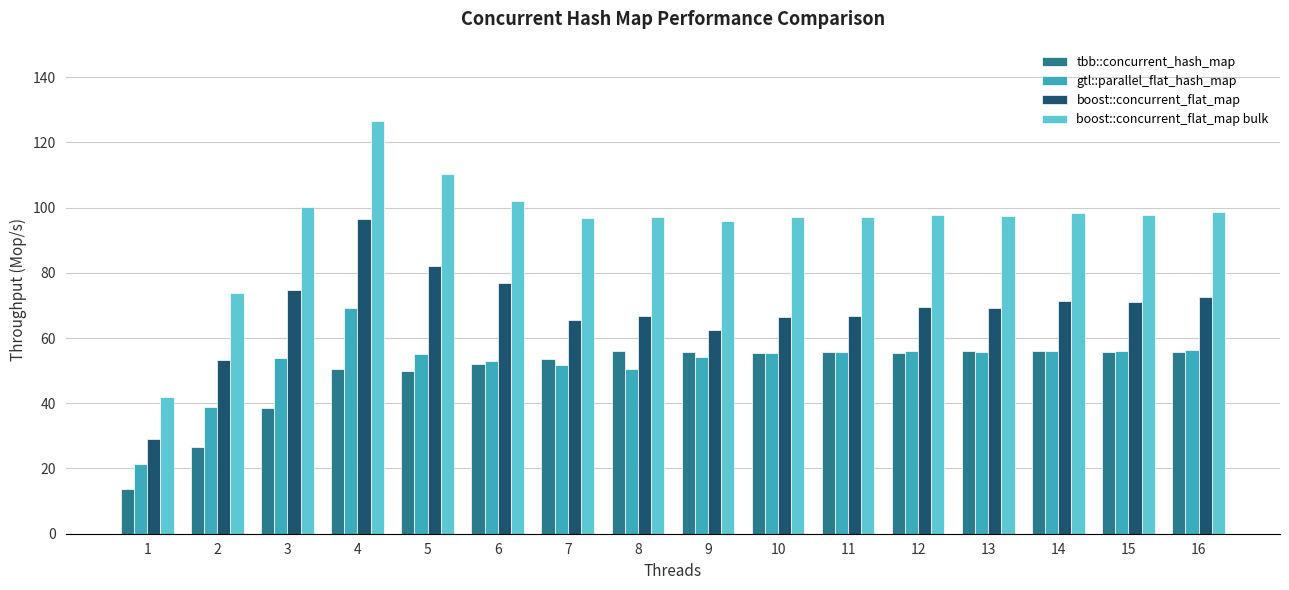

How many groups of bars are there?

16